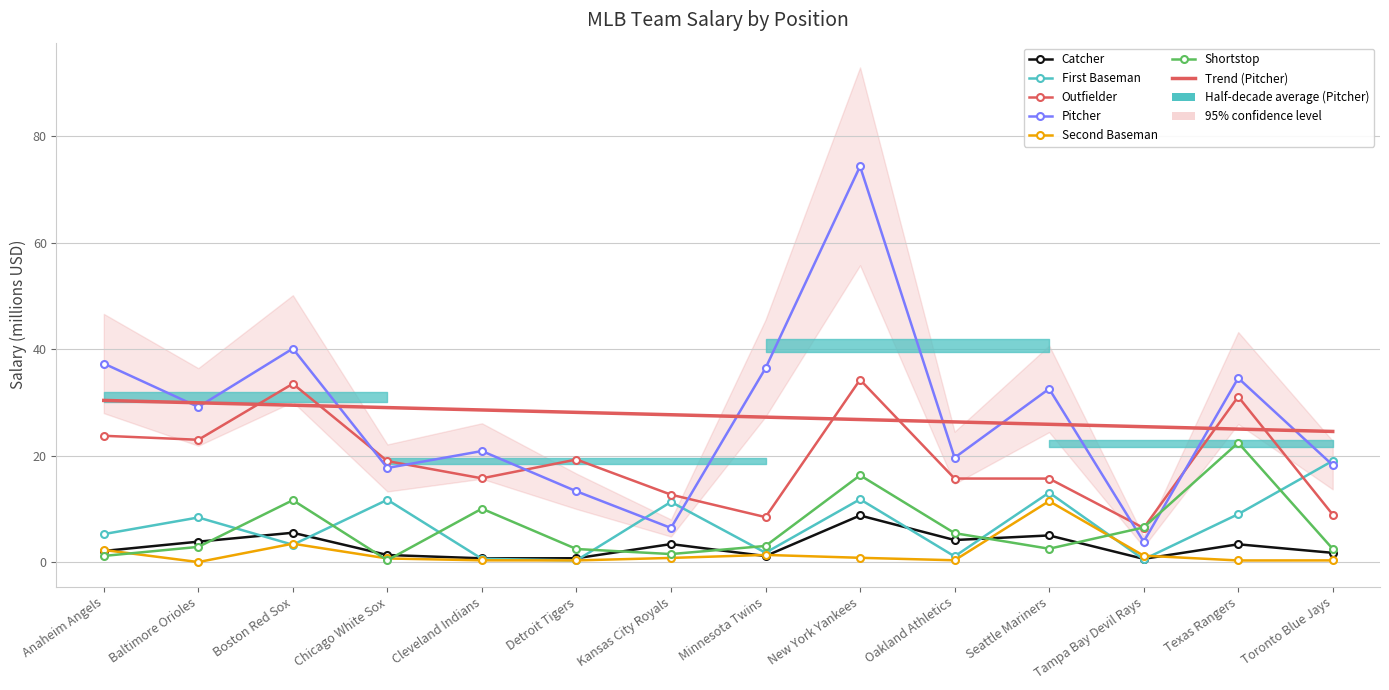

Where is Shortstop nearest to the value 11?

Boston Red Sox